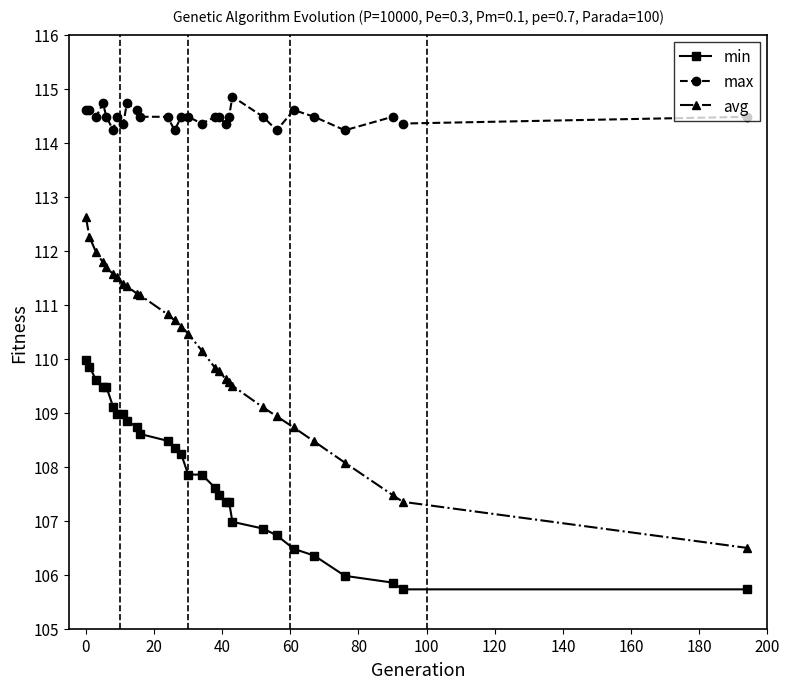

True or false: min and max cross at least once.

False